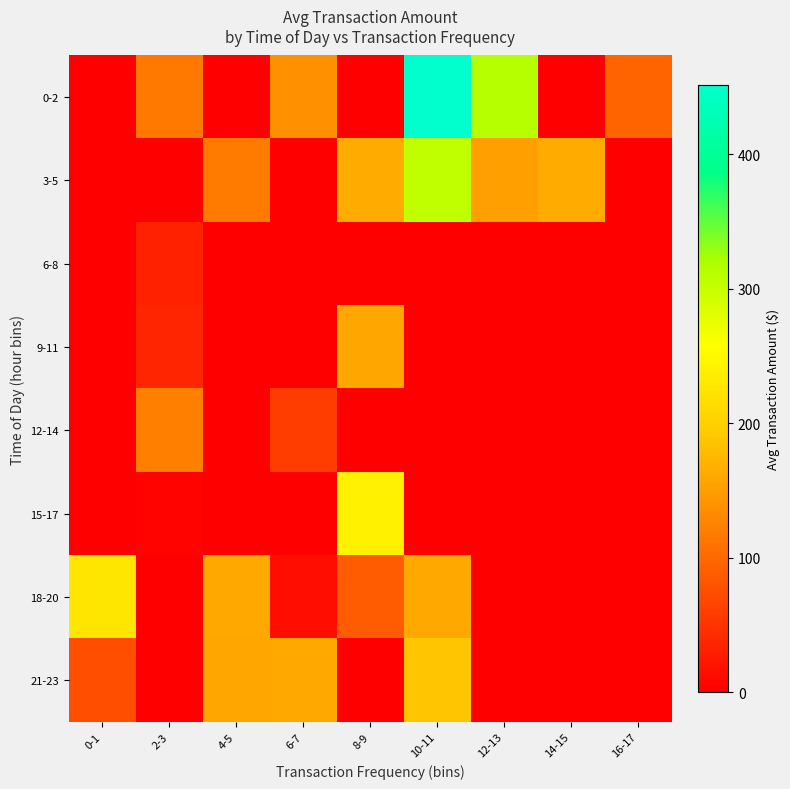

Reading right to left, transcribe all the data shown in this chart.

0-2: 16-17=96.0	14-15=0.0	12-13=312.1	10-11=451.2	8-9=0.0	6-7=138.2	4-5=0.0	2-3=115.4	0-1=0.0
3-5: 16-17=0.0	14-15=162.7	12-13=152.9	10-11=306.2	8-9=162.7	6-7=0.0	4-5=117.8	2-3=0.0	0-1=0.0
6-8: 16-17=0.0	14-15=0.0	12-13=0.0	10-11=0.0	8-9=0.0	6-7=0.0	4-5=0.0	2-3=31.9	0-1=0.0
9-11: 16-17=0.0	14-15=0.0	12-13=0.0	10-11=0.0	8-9=156.9	6-7=0.0	4-5=0.0	2-3=36.4	0-1=0.0
12-14: 16-17=0.0	14-15=0.0	12-13=0.0	10-11=0.0	8-9=0.0	6-7=58.3	4-5=0.0	2-3=122.1	0-1=0.0
15-17: 16-17=0.0	14-15=0.0	12-13=0.0	10-11=0.0	8-9=240.2	6-7=0.0	4-5=0.0	2-3=5.1	0-1=0.0
18-20: 16-17=0.0	14-15=0.0	12-13=0.0	10-11=158.6	8-9=86.5	6-7=15.4	4-5=159.1	2-3=0.0	0-1=227.1
21-23: 16-17=0.0	14-15=0.0	12-13=0.0	10-11=187.6	8-9=0.0	6-7=160.4	4-5=157.0	2-3=0.0	0-1=75.7